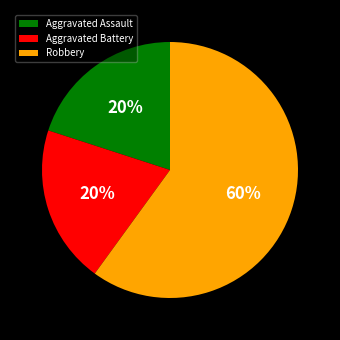

What is the majority slice?

Robbery